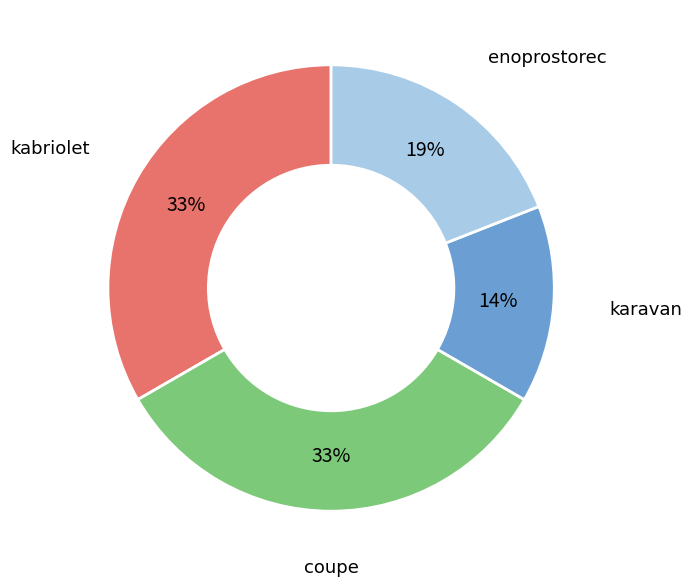

Is there a majority slice in this chart?

No